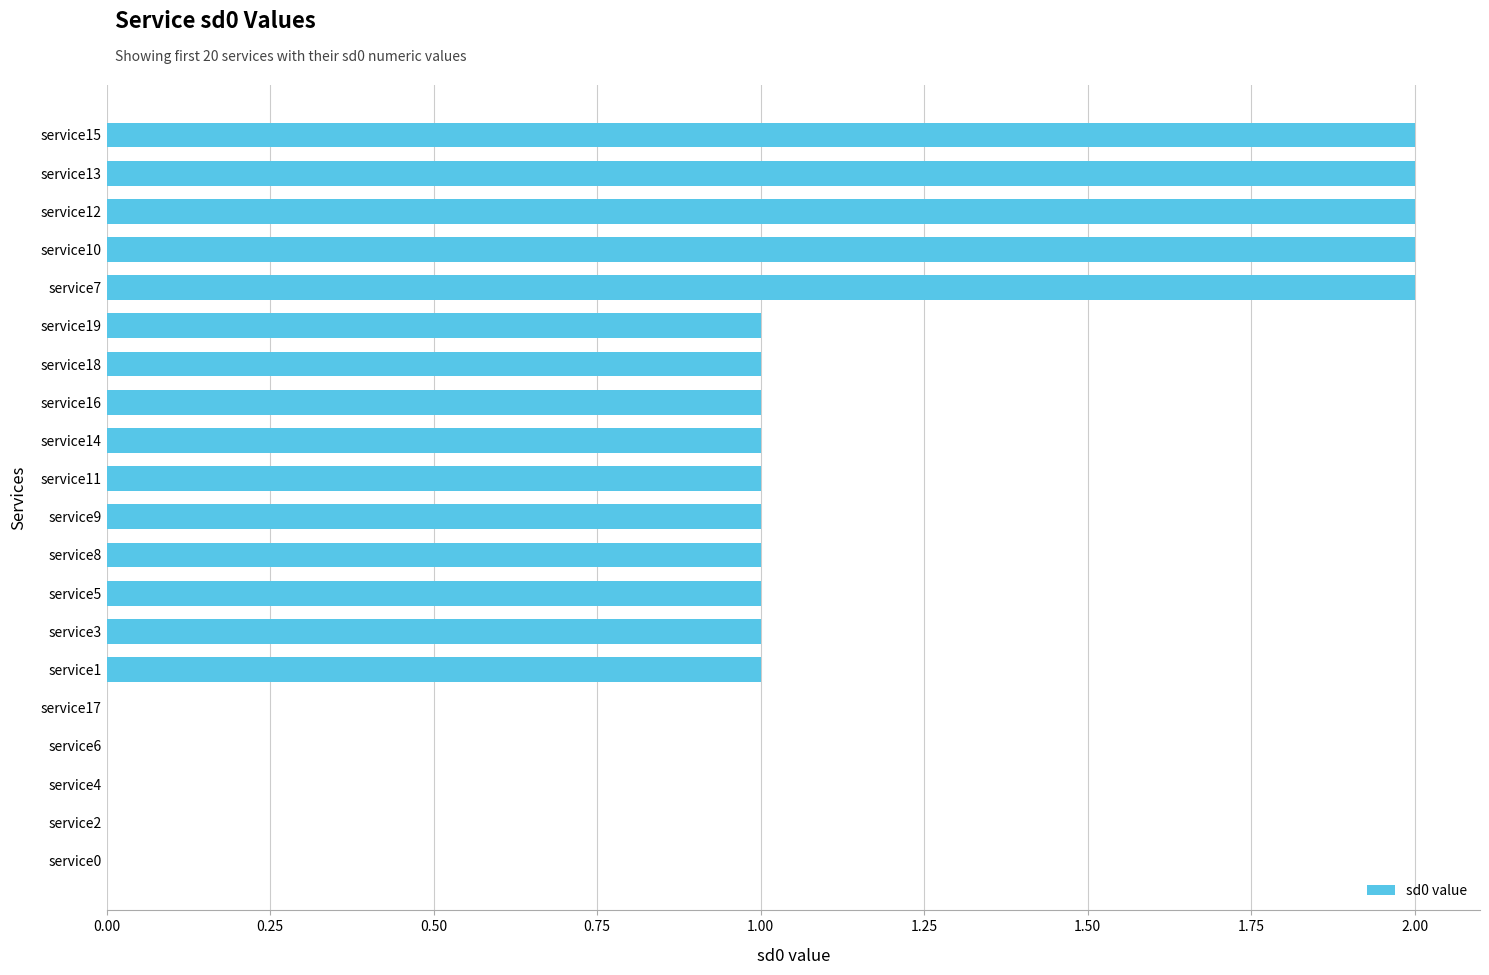

What is the change in value from service6 to service12?

+2